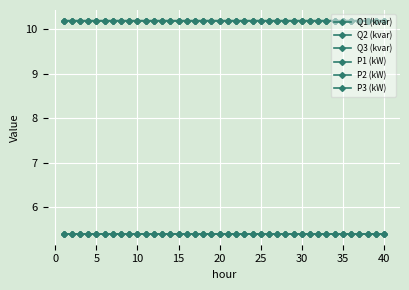

What is the highest value of the Q1 (kvar) series?

5.4